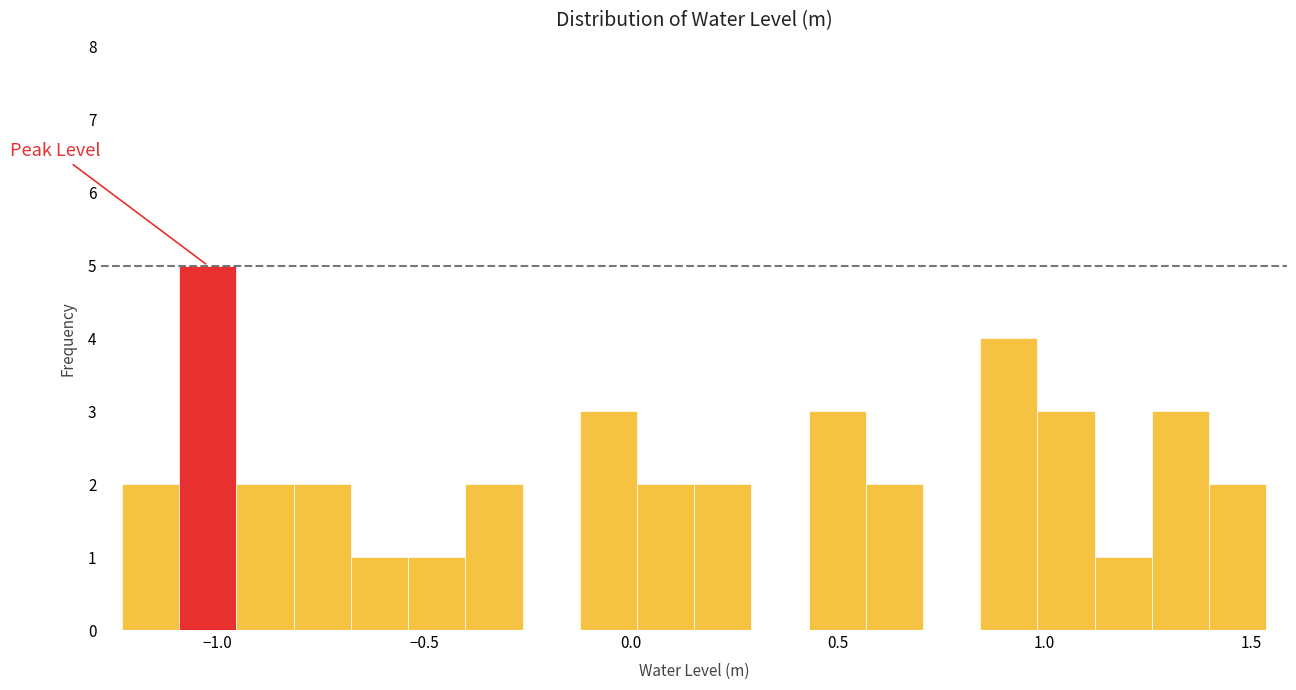

Around what value on the x-axis is the tallest bar? Give the approximate position of its centre, as read against the axis.

-1.00